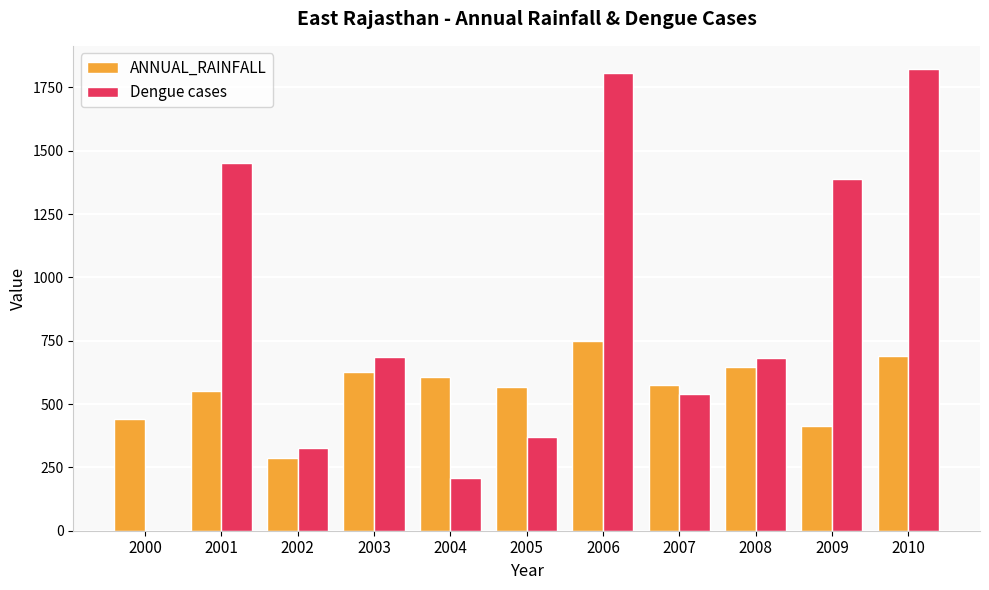

Is it true that ANNUAL_RAINFALL equals 256.1 at 2007?

False